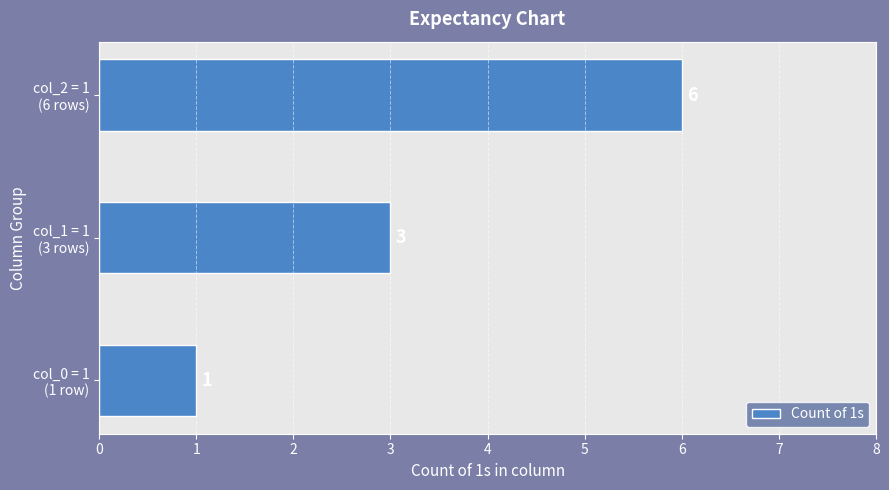

How many values are between 1 and 6?

3